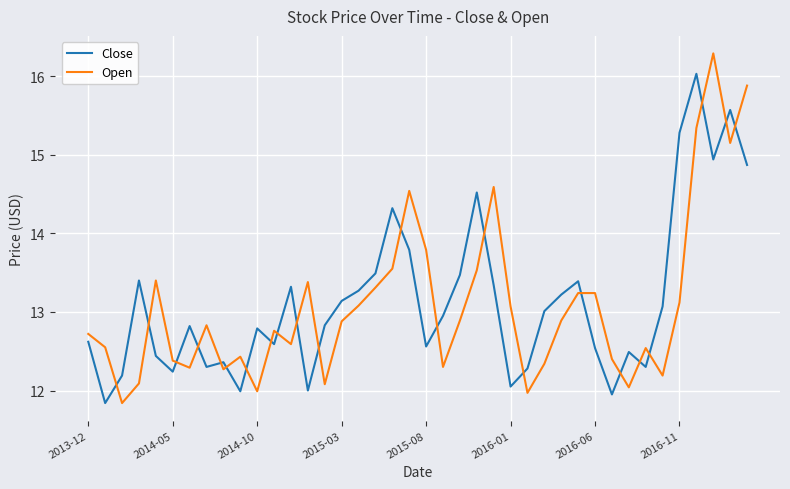

List the series in order of their peak value, lowest first.

Close, Open